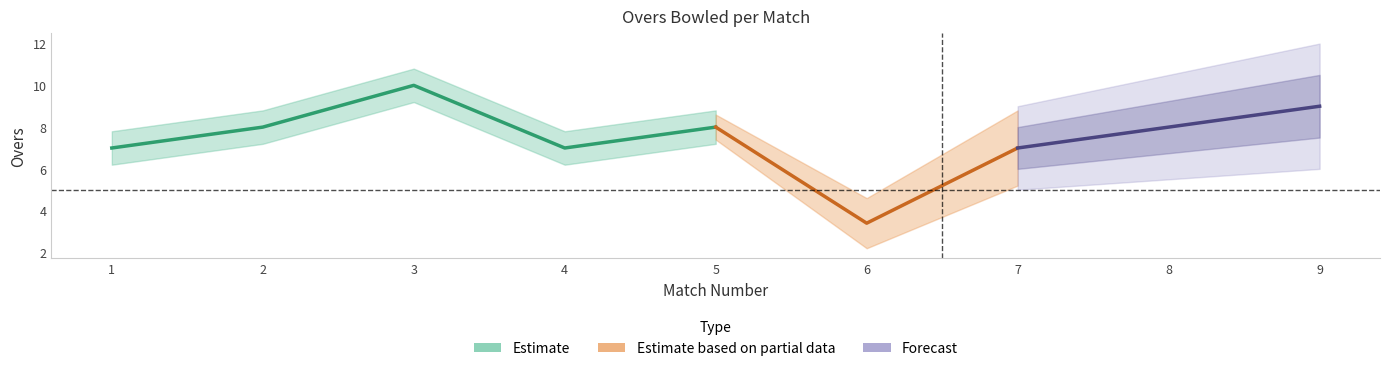

Count the number of data series in this chart.

3